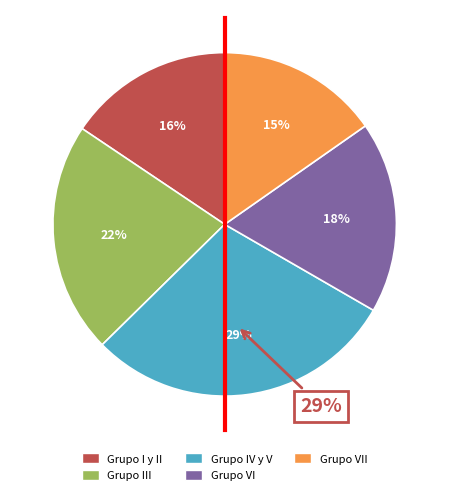

How many segments does this pie chart have?

5